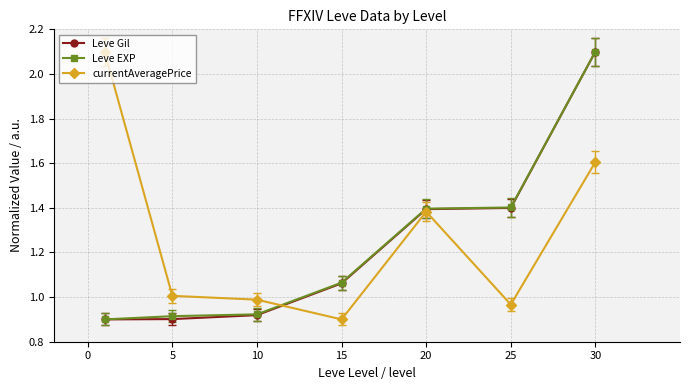

What are all the series names shown in the legend?

Leve Gil, Leve EXP, currentAveragePrice